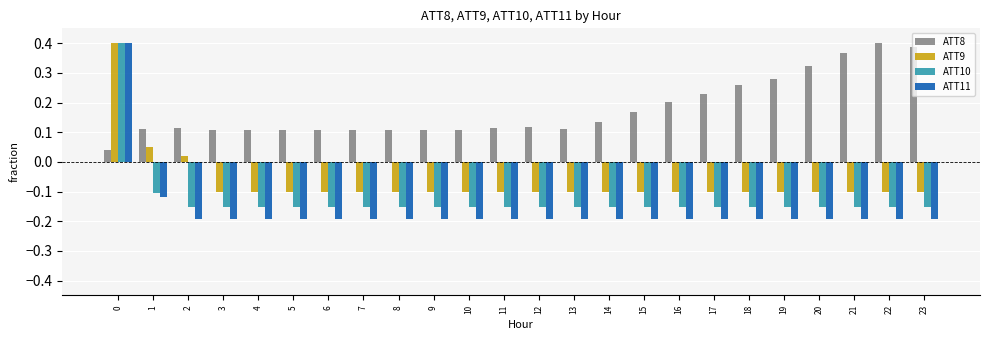

What is the sum of the ATT11 values at 3 and 6?

-0.4